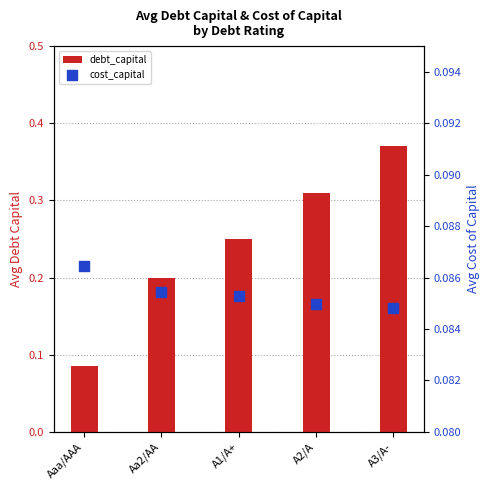

Which series contains the highest Y value?

debt_capital